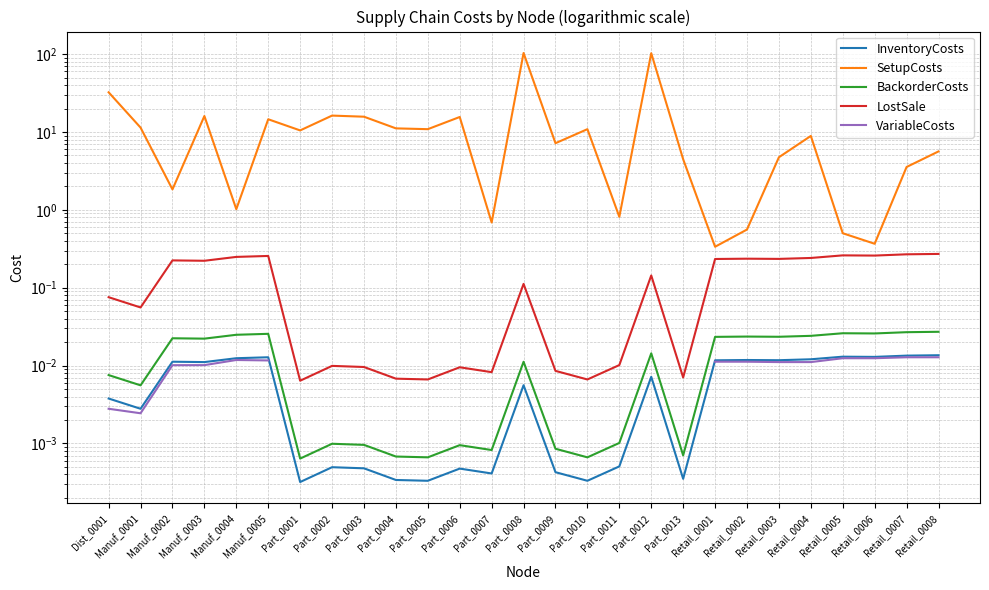

How many series are shown in this chart?

5